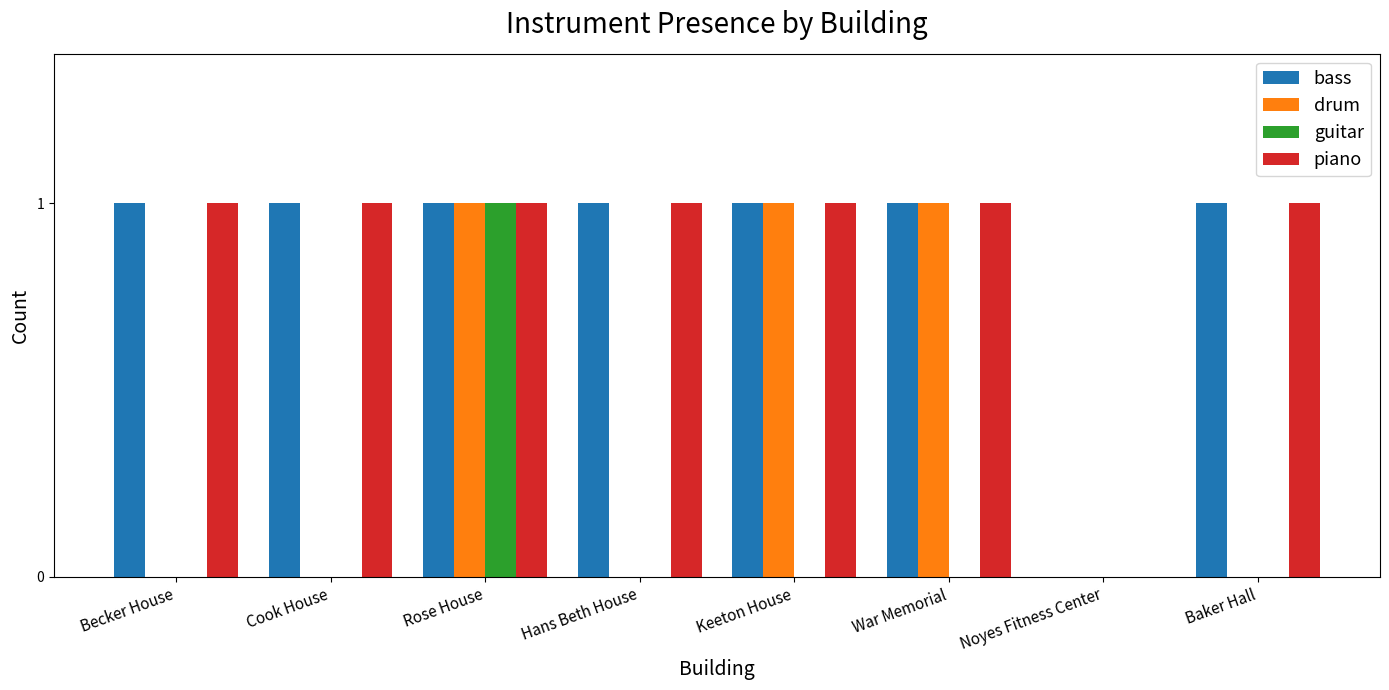

What is the total value across all series at Cook House?

2